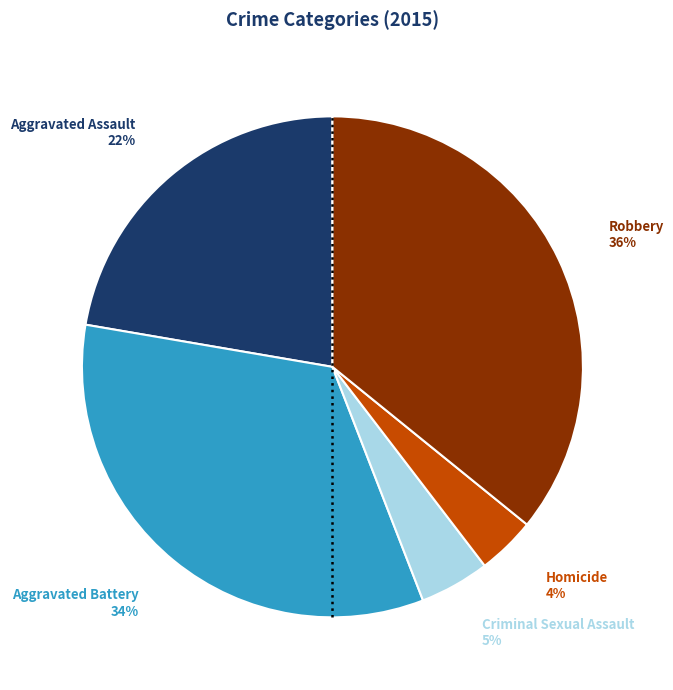

To the nearest percent, what is the difference between the largest and smallest slice percentages?

32%